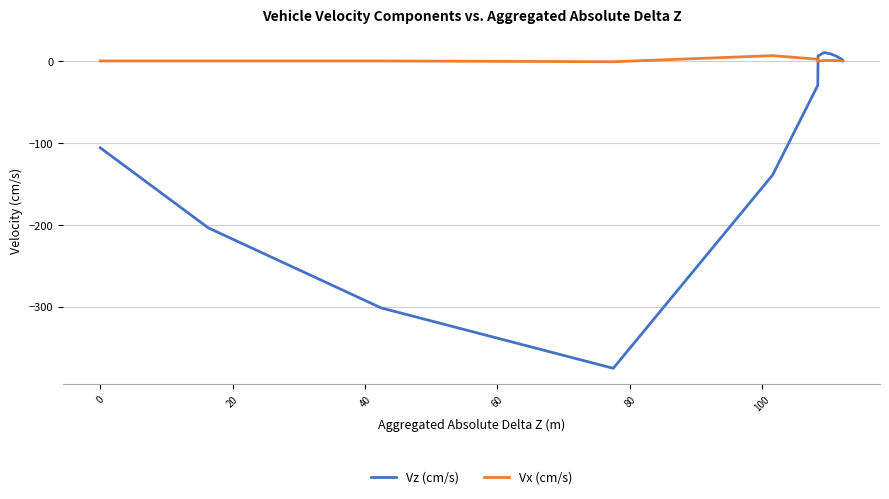

How many values in Vz (cm/s) are below zero?

12